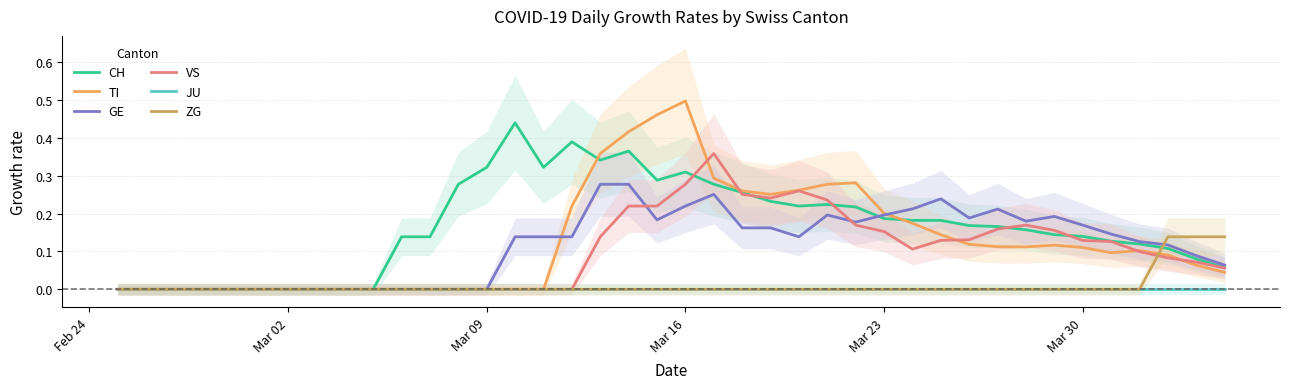

What are all the series names shown in the legend?

CH, TI, GE, VS, JU, ZG